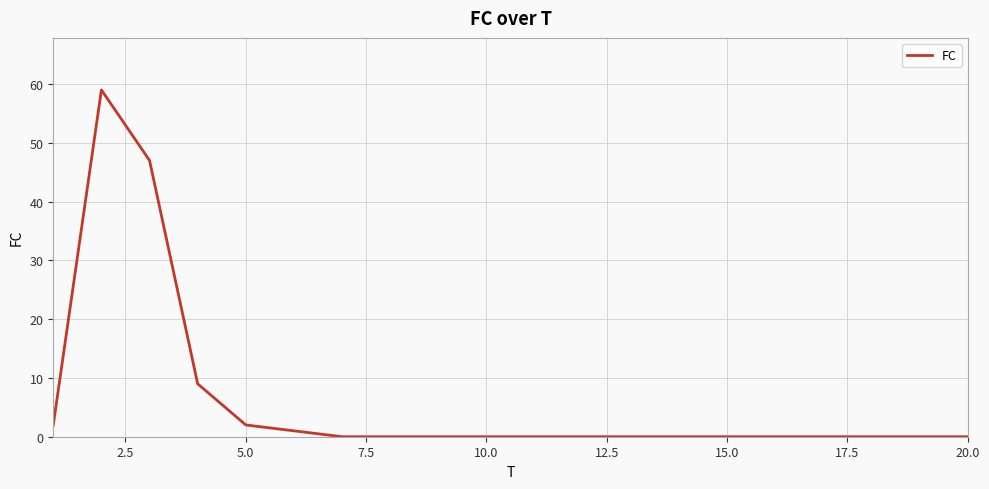

Reading left to right, transcribe all the data shown in this chart.

2	59	47	9	2	1	0	0	0	0	0	0	0	0	0	0	0	0	0	0